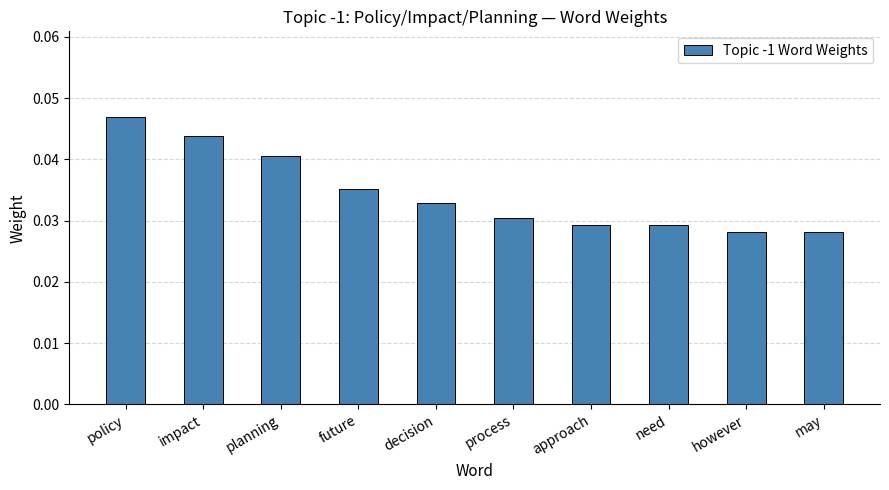

What is the label of the 2nd bar from the right?

however